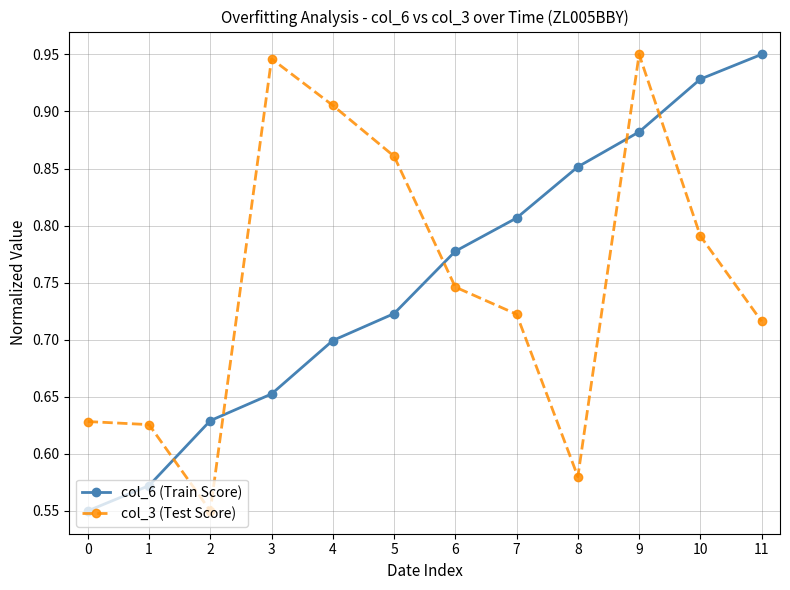

How many col_3 (Test Score) values are between 0 and 1?

12